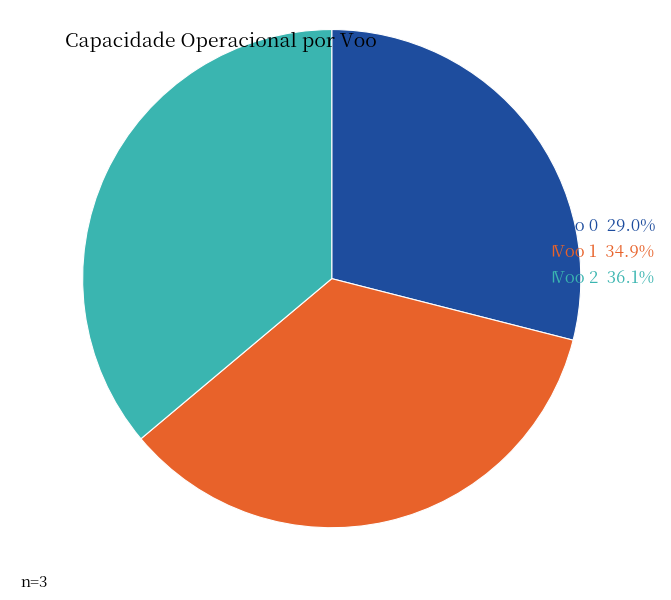

How many segments does this pie chart have?

3